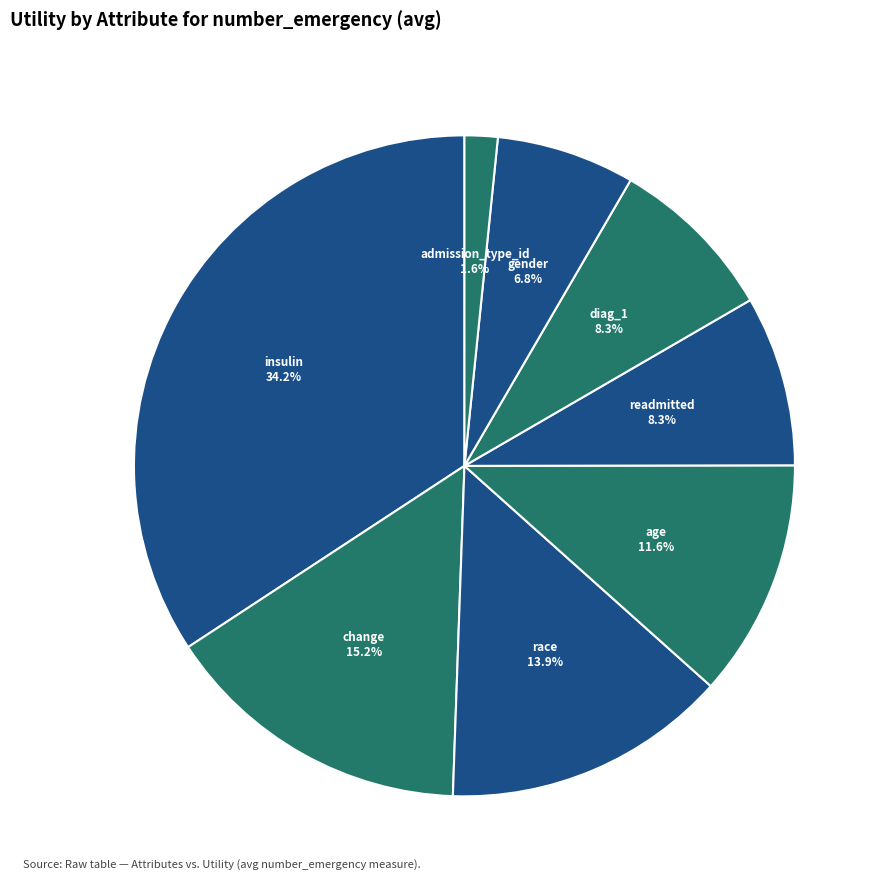

How many slices are in this pie chart?

8